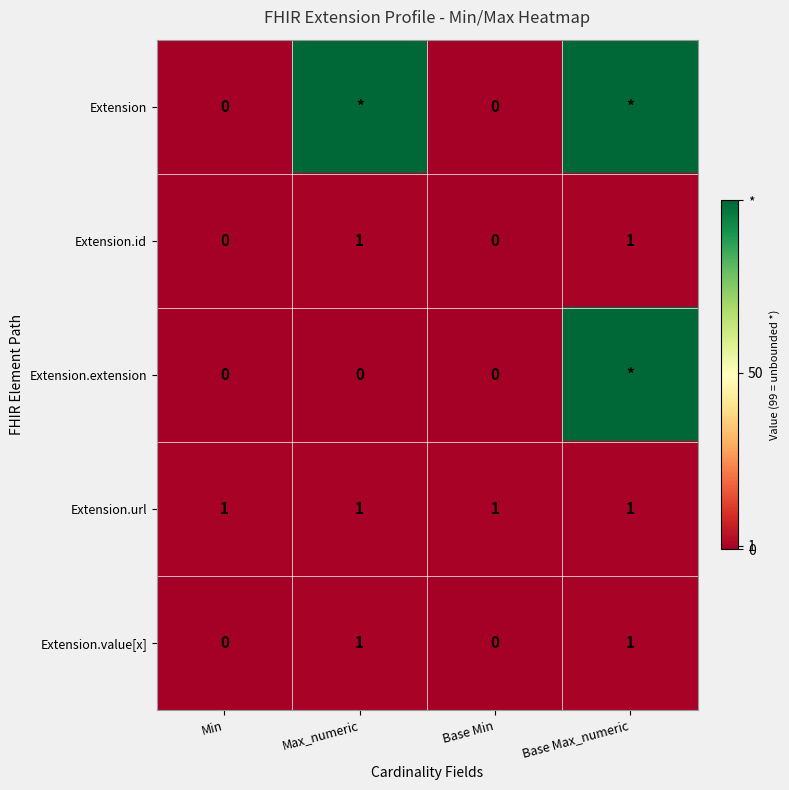

The Extension.value[x] series shows 1 at Max_numeric. True or false?

True